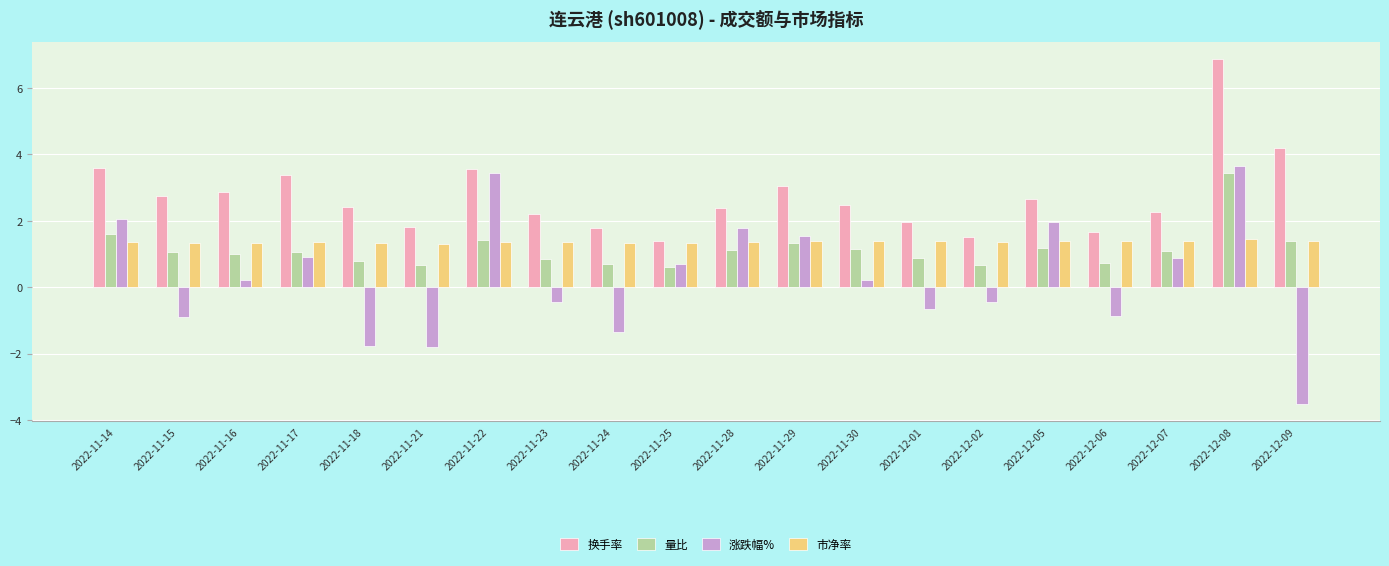

What is the total value across all series at 2022-12-05?

7.2